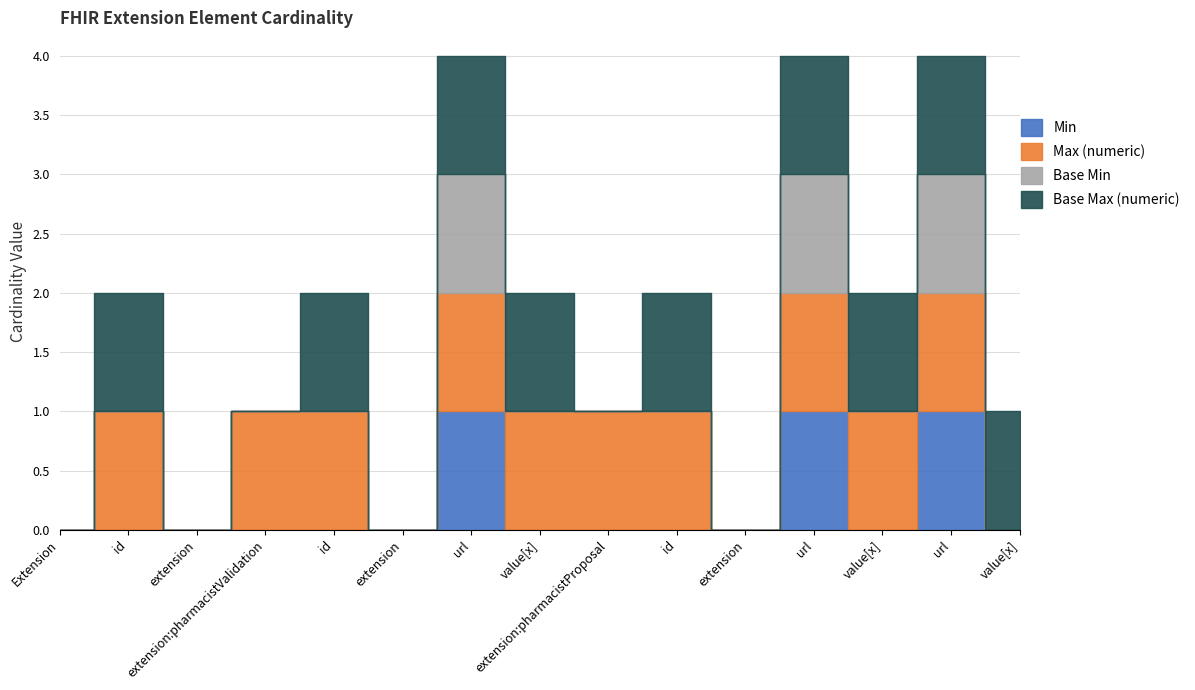

At which category is the sum across all series the highest?

Extension.extension:pharmacistValidation.url